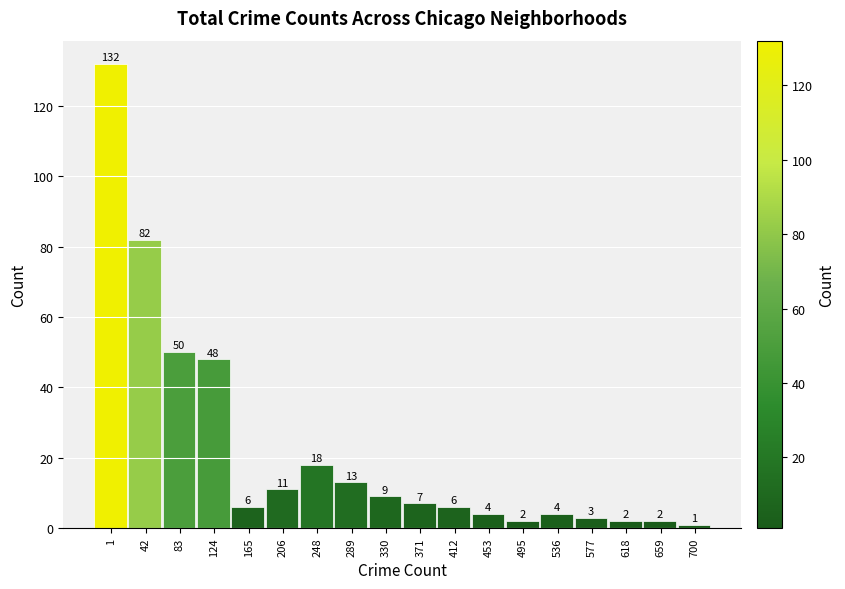

Reading left to right, what are all the values shown in this chart?

132	82	50	48	6	11	18	13	9	7	6	4	2	4	3	2	2	1